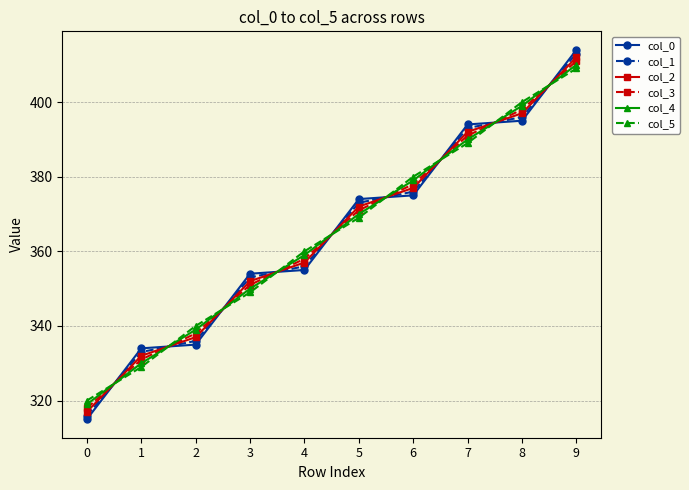

The value of col_2 at 2 is 337.0. True or false?

True